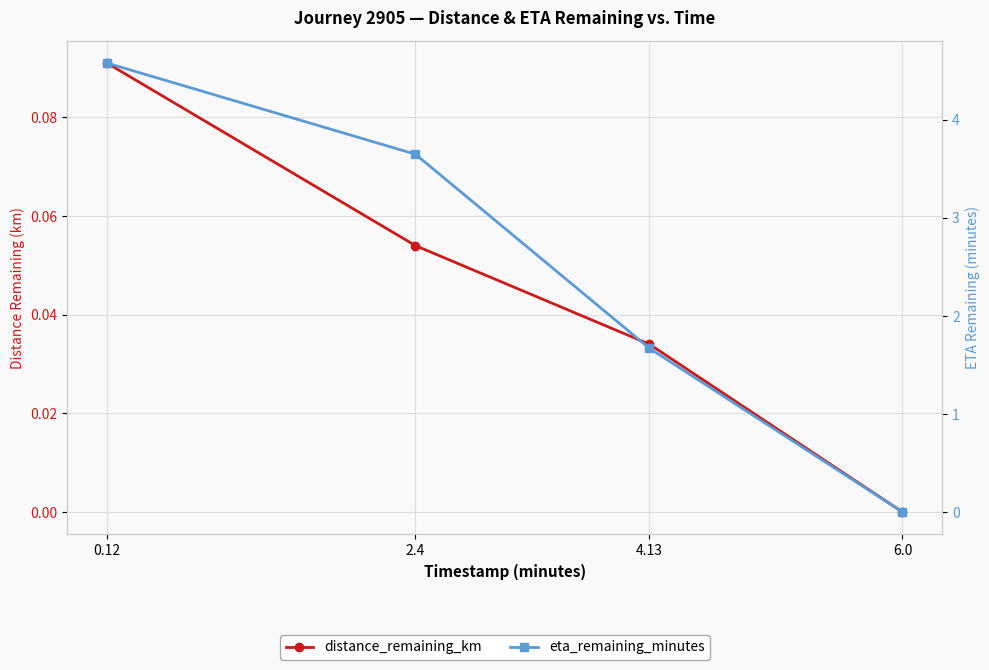

Where is distance_remaining_km nearest to the value 0?

6.0